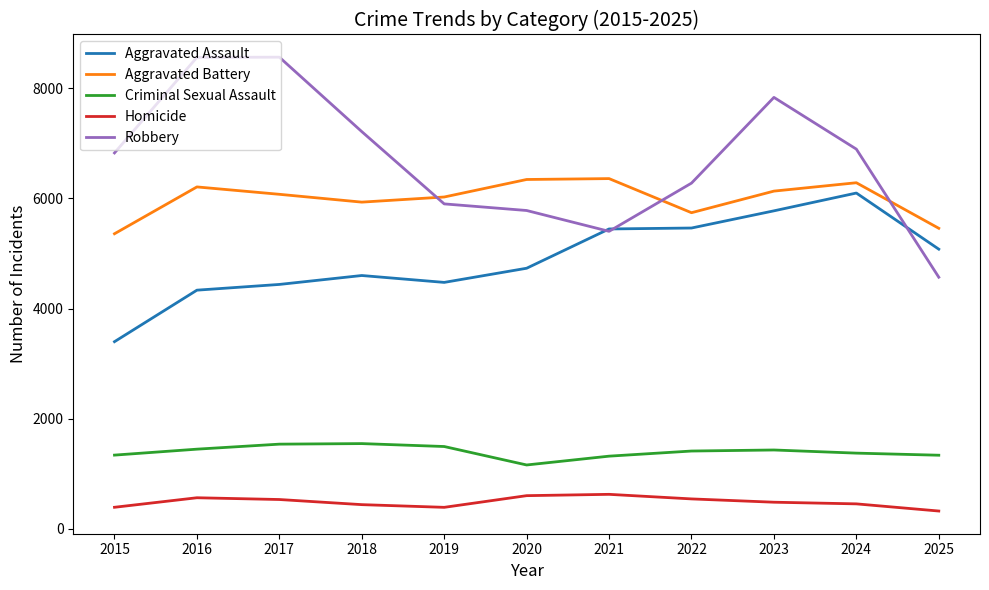

What is the greatest value displayed?

8562